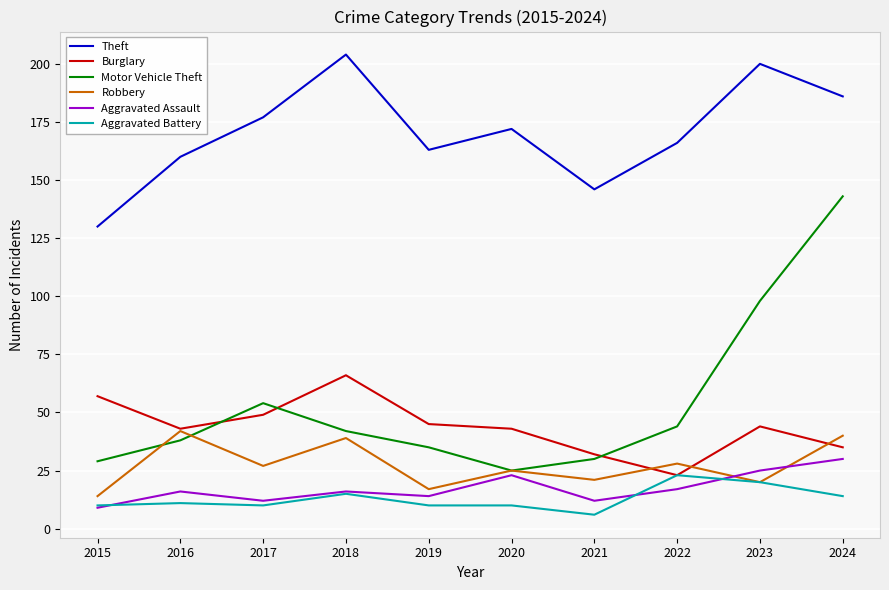

Which series has the largest total across all categories?

Theft